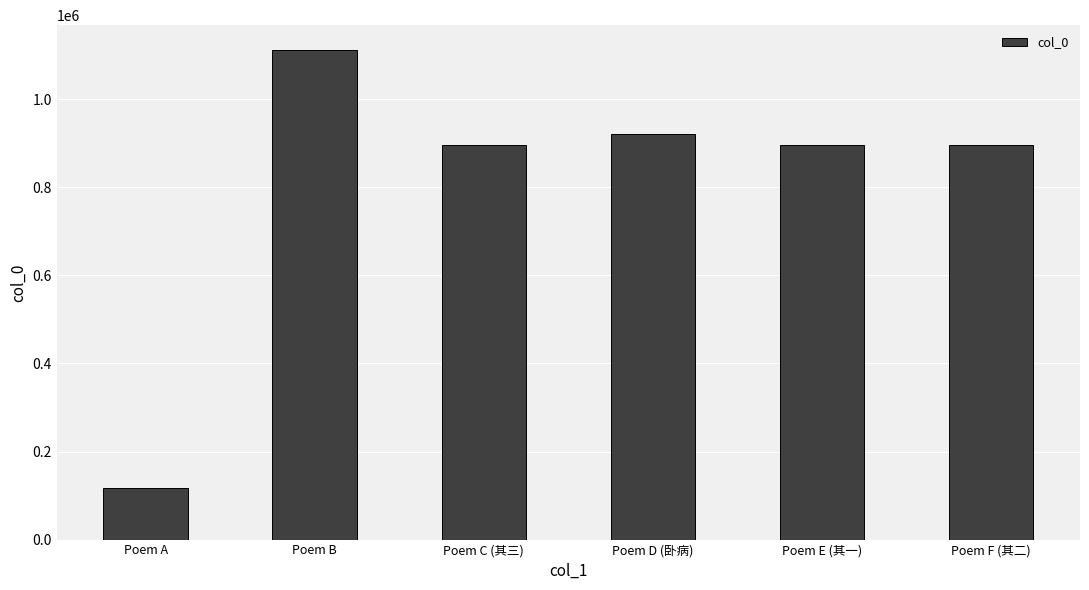

What is the label of the 6th bar from the right?

Poem A